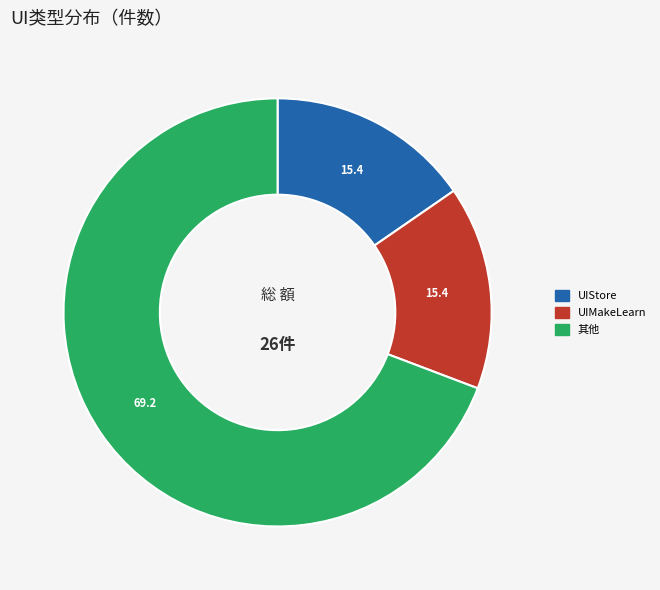

Is there a majority slice in this chart?

Yes